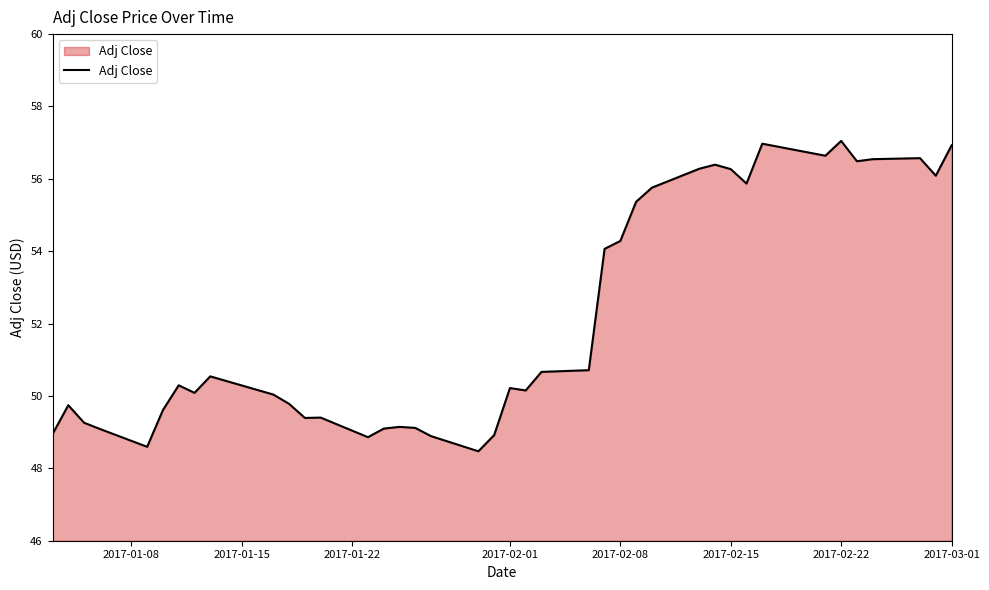

What is the greatest value displayed?

57.0